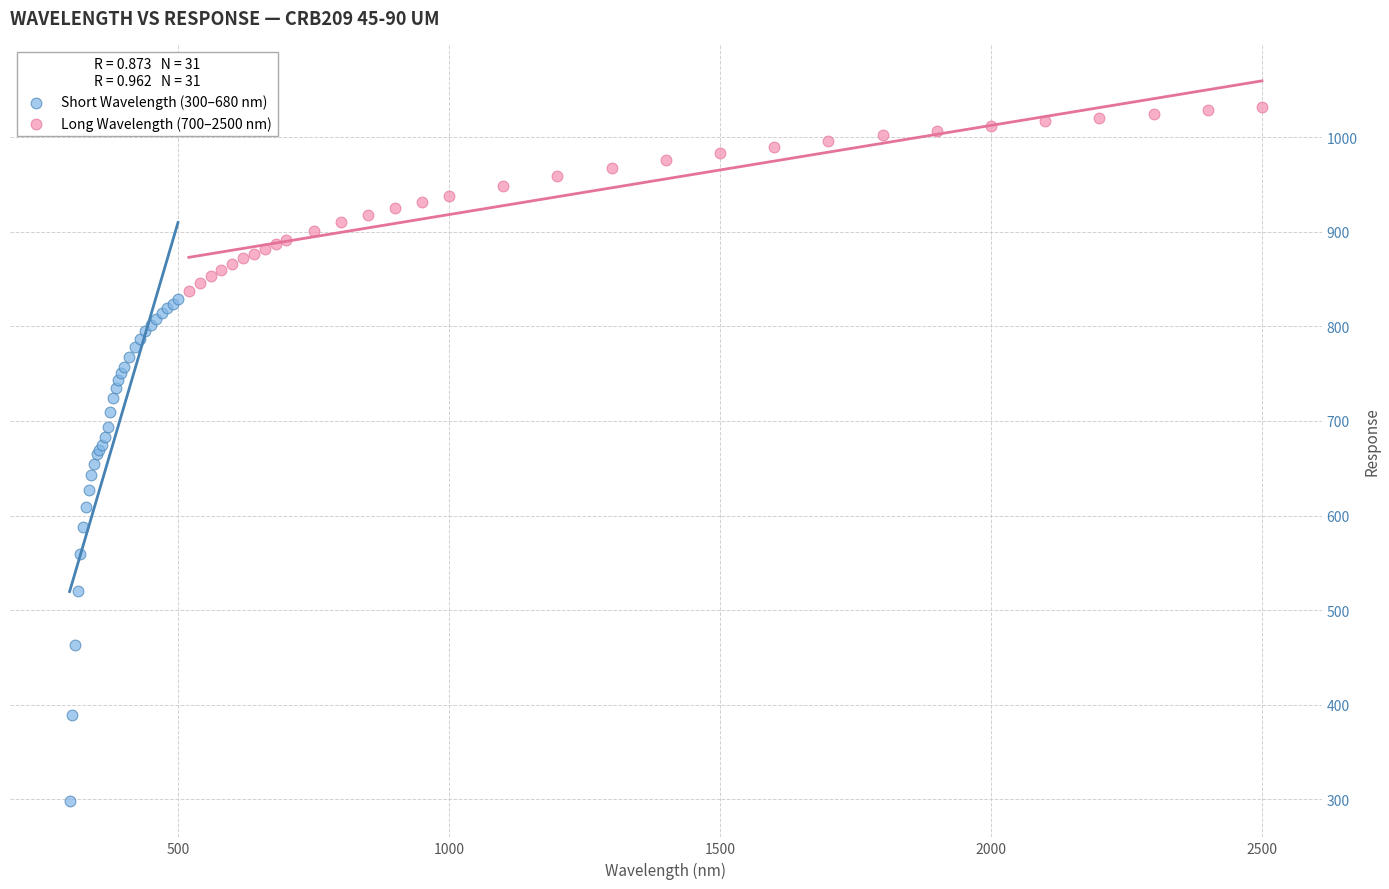

Which series has the widest spread of Y values?

Short Wavelength (300–680 nm)